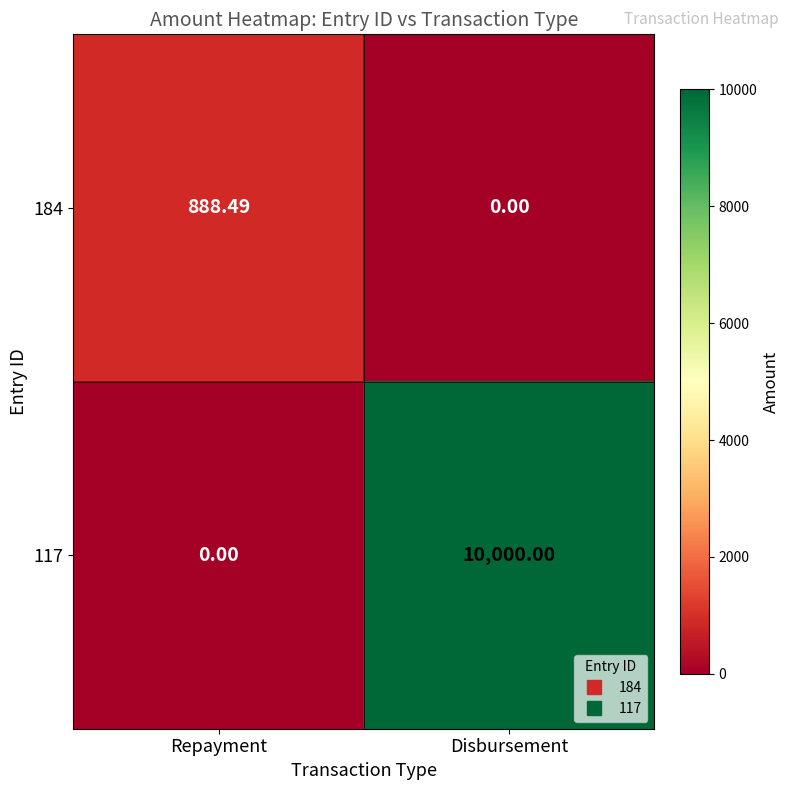

Is the value of 117 at Disbursement greater than the value of 184 at Repayment?

Yes